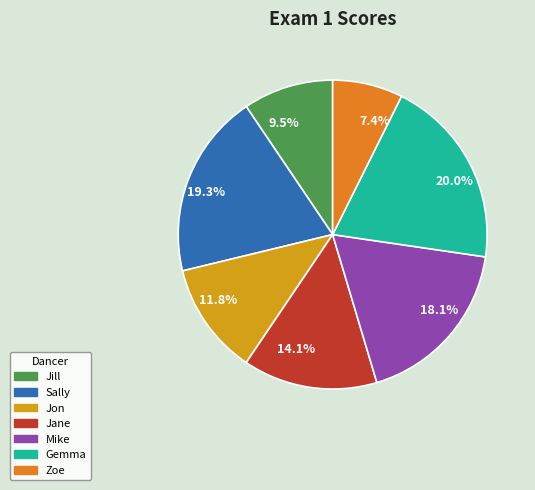

Rank the categories by value from lowest to highest.

Zoe, Jill, Jon, Jane, Mike, Sally, Gemma